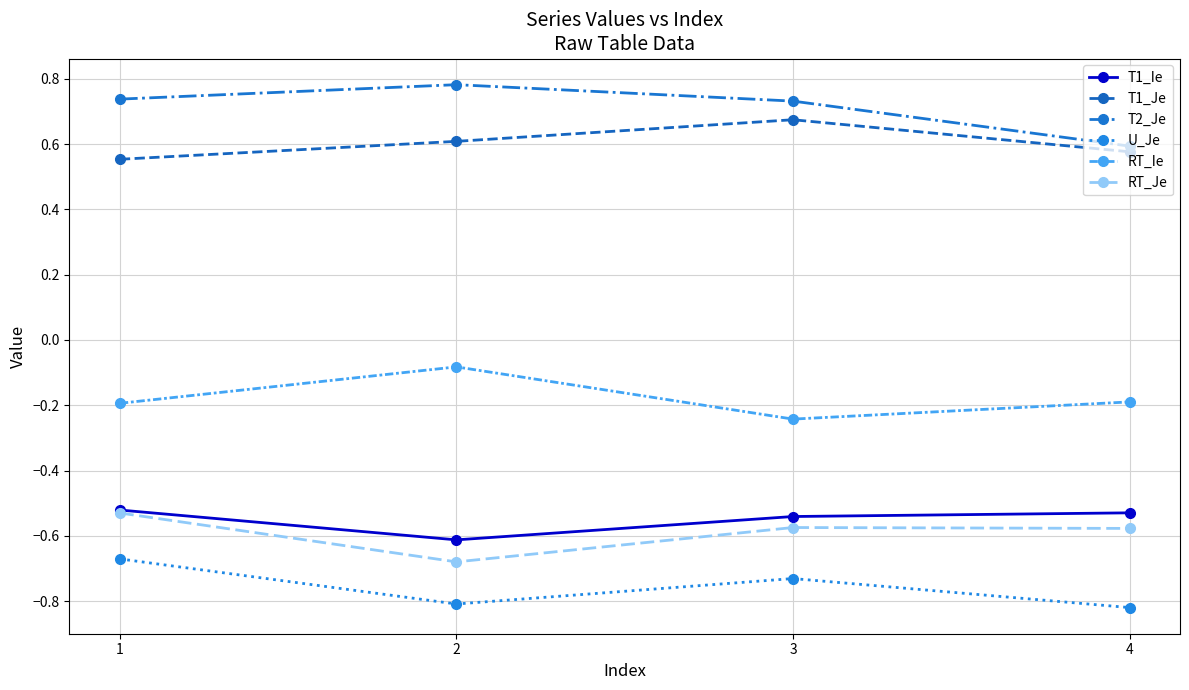

The value of T2_Je at 4 is 0.8. True or false?

False